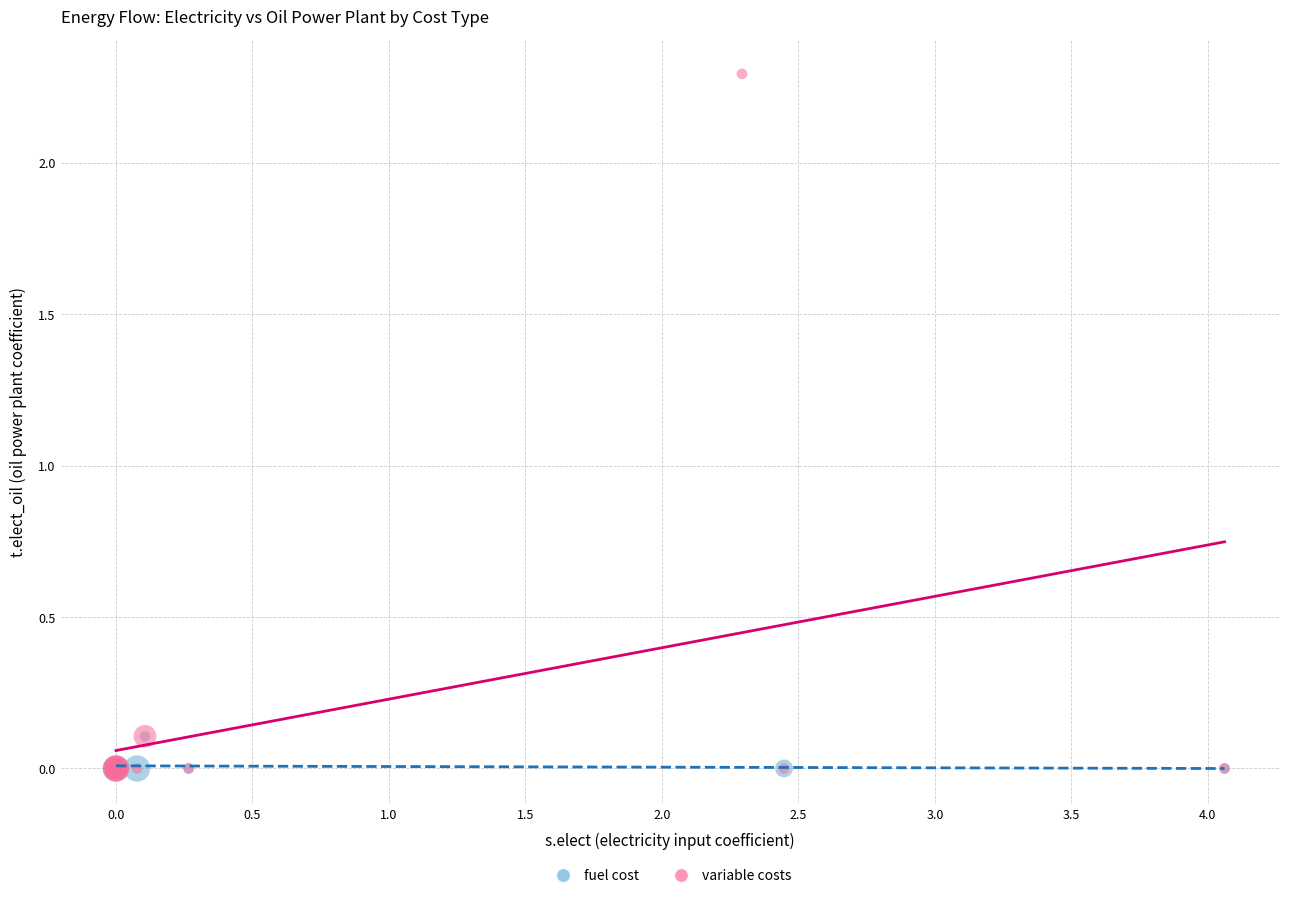

Which series reaches the maximum Y coordinate?

variable costs